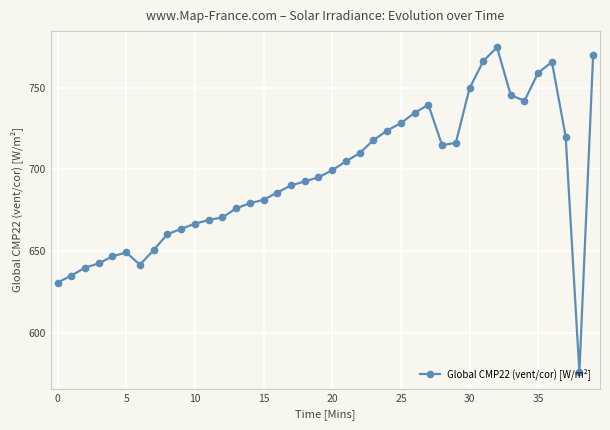

Does the chart have visible grid lines?

Yes